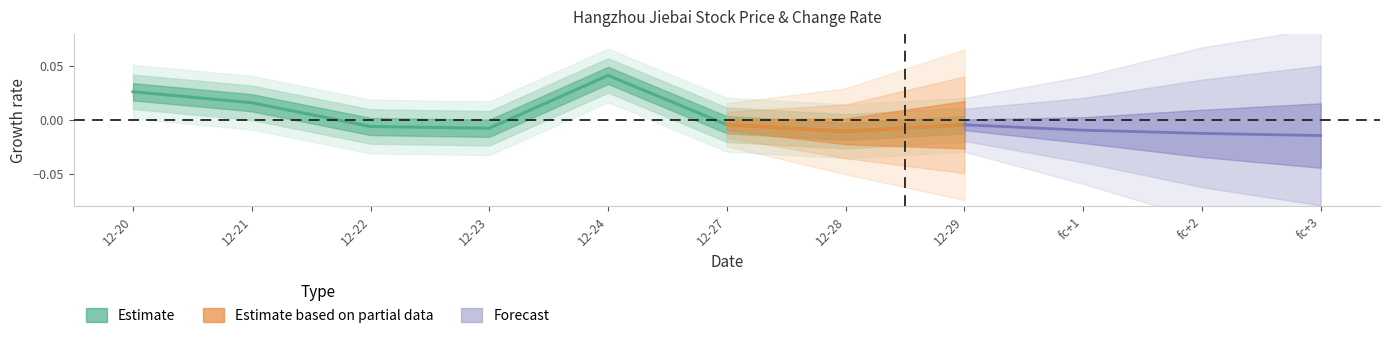

True or false: the data shows 0.1 at 12-24.

False